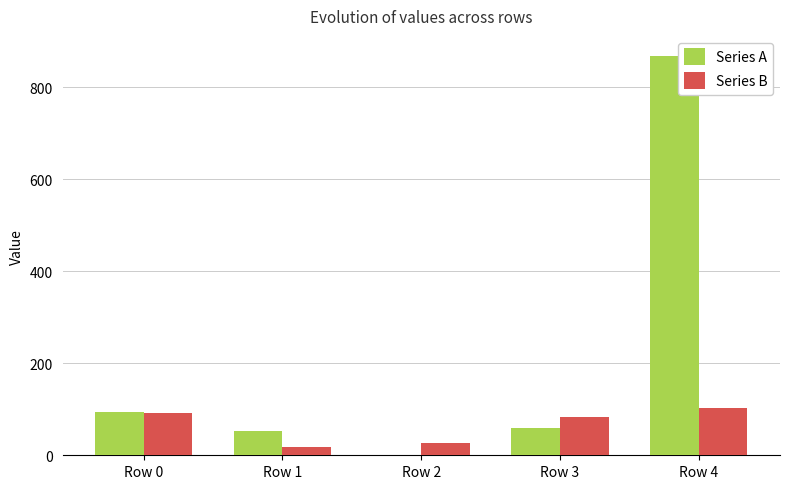

What is the sum of all Series B values?

323.3